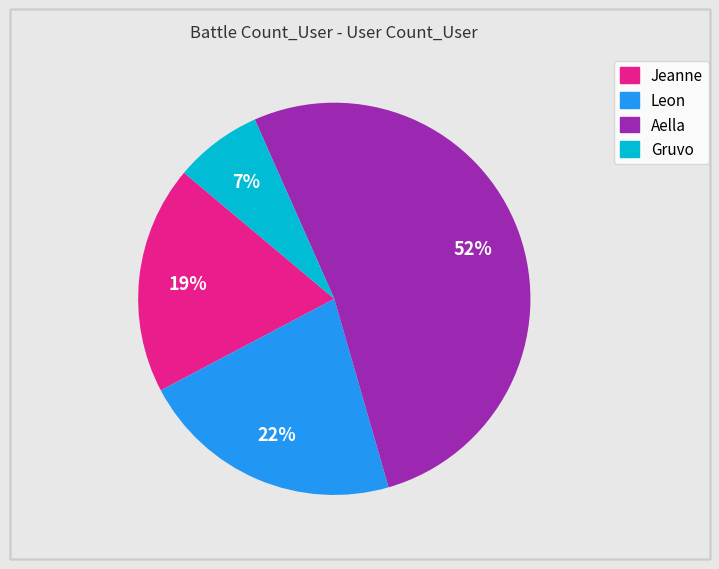

What is the largest slice in the pie chart?

Aella